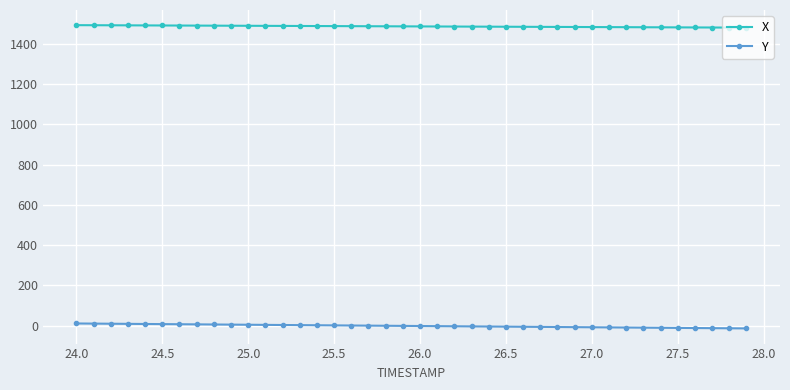

Rank the series by their maximum value, from lowest to highest.

Y, X